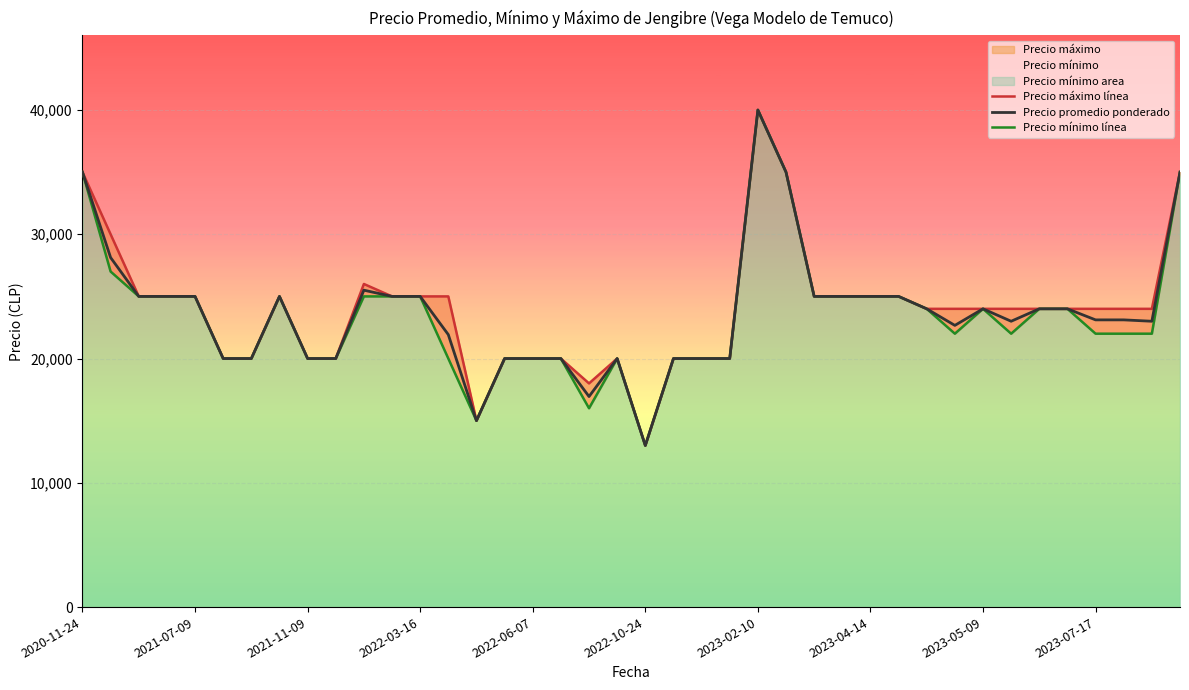

What is the minimum value for Precio promedio ponderado?

13000